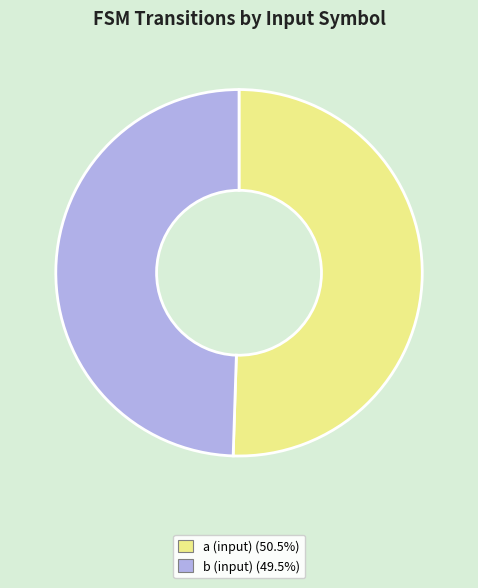

Is there any slice that represents more than half of the pie?

Yes